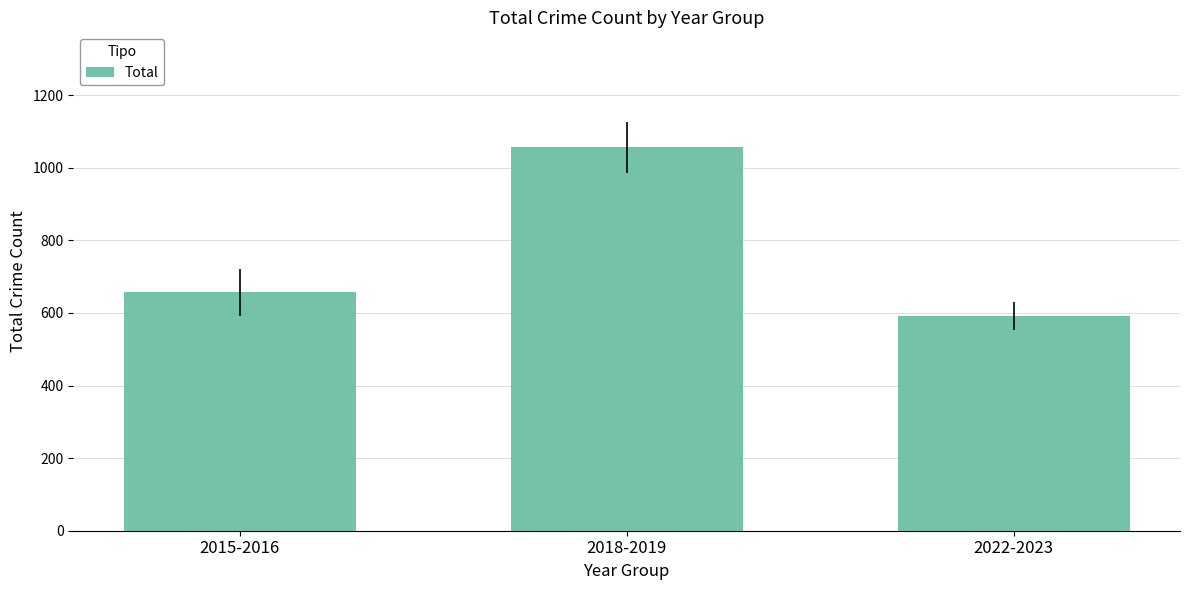

How many categories are shown in the chart?

3